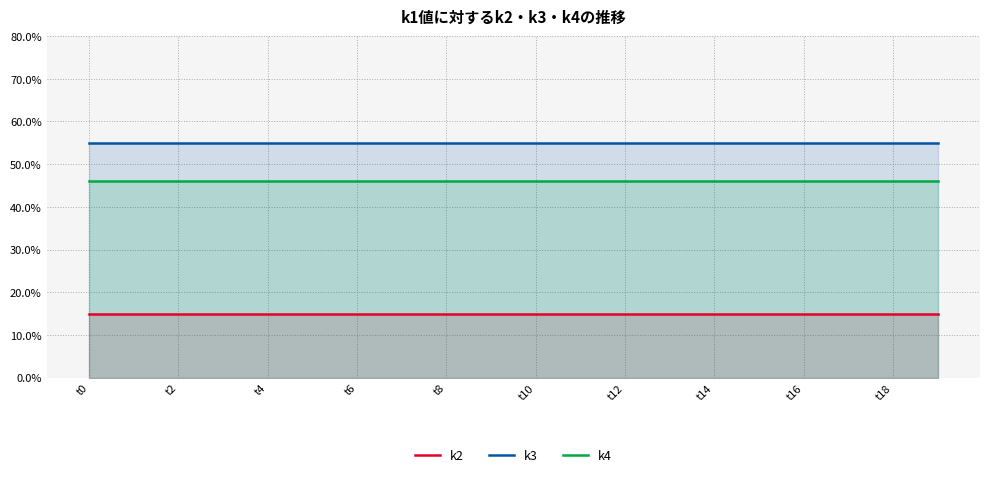

How many lines are shown in the chart?

3